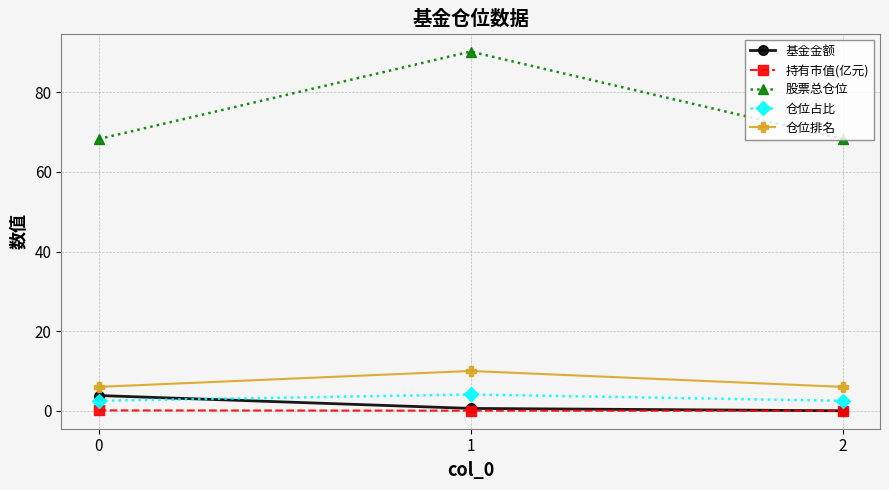

Is the value of 仓位占比 at 0 greater than the value of 持有市值(亿元) at 2?

Yes